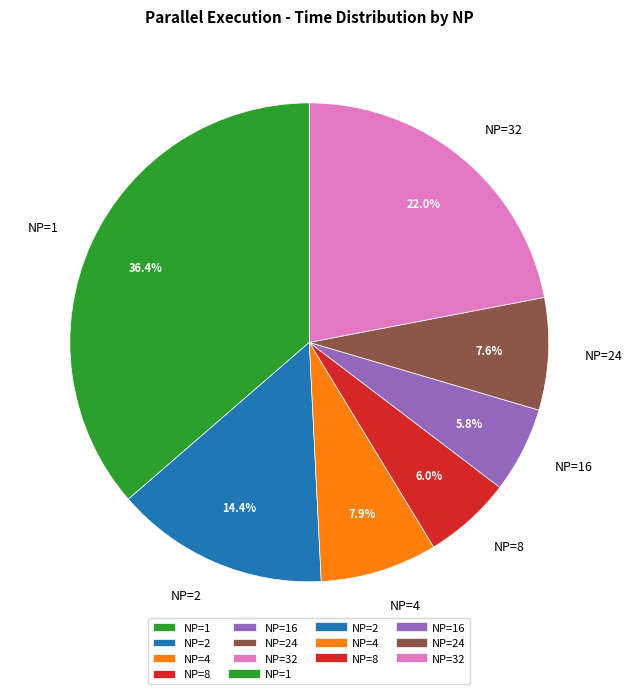

Does NP=1 account for over 50% of the chart?

No